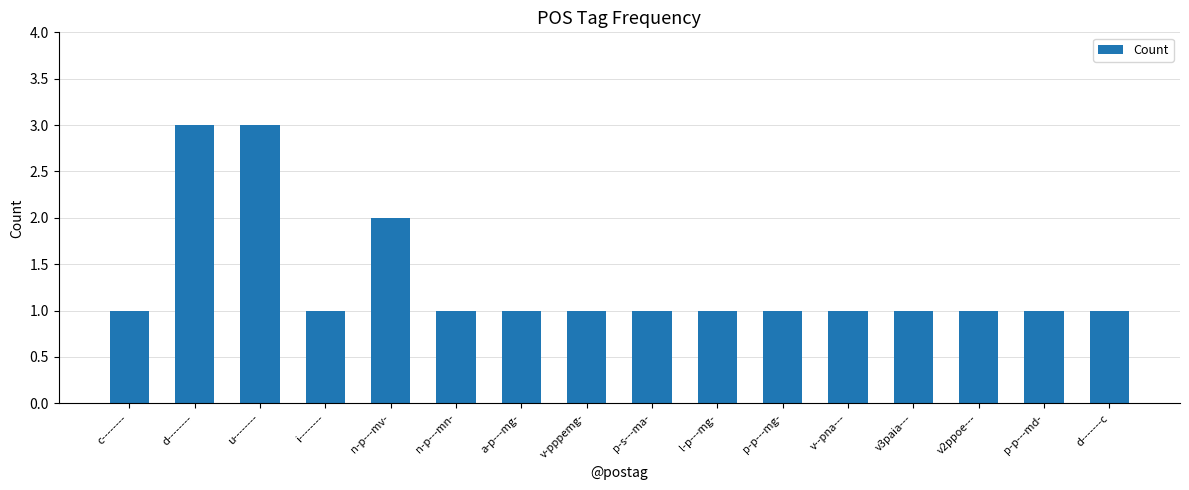

Reading left to right, extract all data points from this chart.

c--------=1	d--------=3	u--------=3	i--------=1	n-p---mv-=2	n-p---mn-=1	a-p---mg-=1	v-pppemg-=1	p-s---ma-=1	l-p---mg-=1	p-p---mg-=1	v--pna---=1	v3paia---=1	v2ppoe---=1	p-p---md-=1	d-------c=1